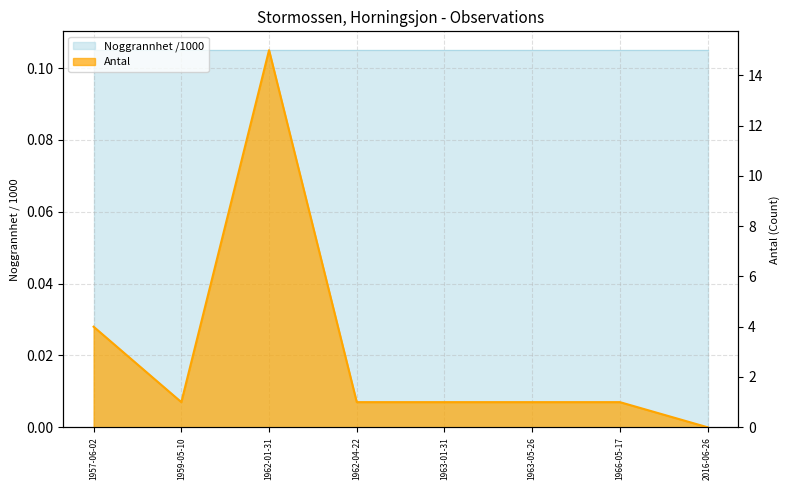

What is the label of the 1st point from the right?

2016-06-26